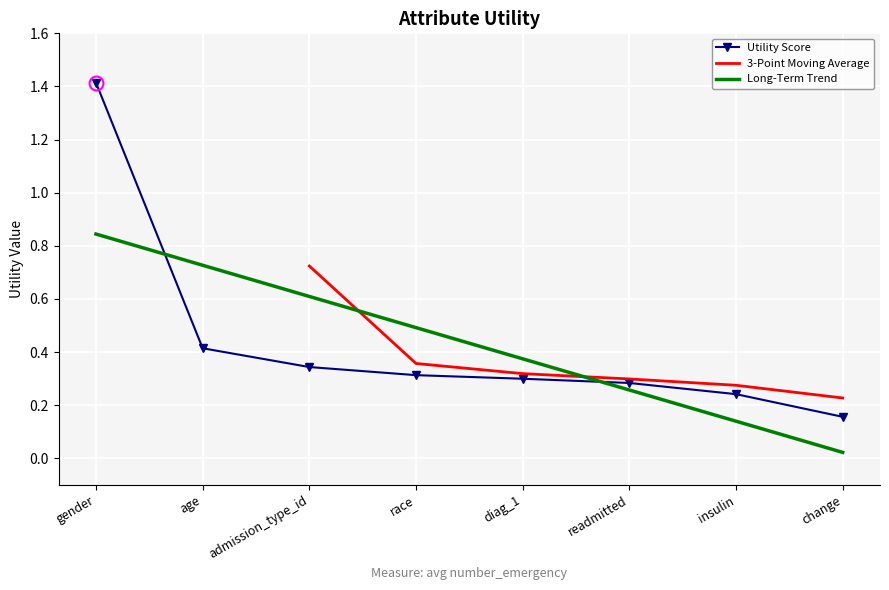

Where is Long-Term Trend nearest to the value 0?

change